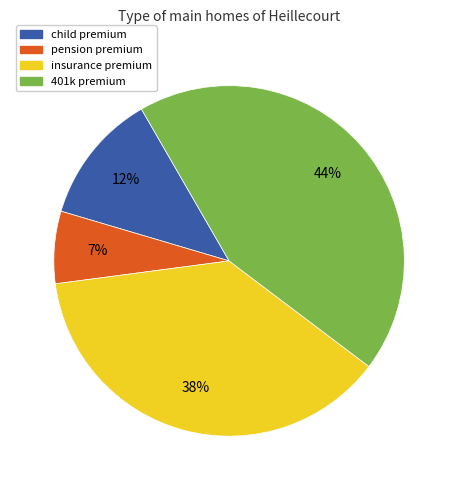

Does any single category account for the majority?

No